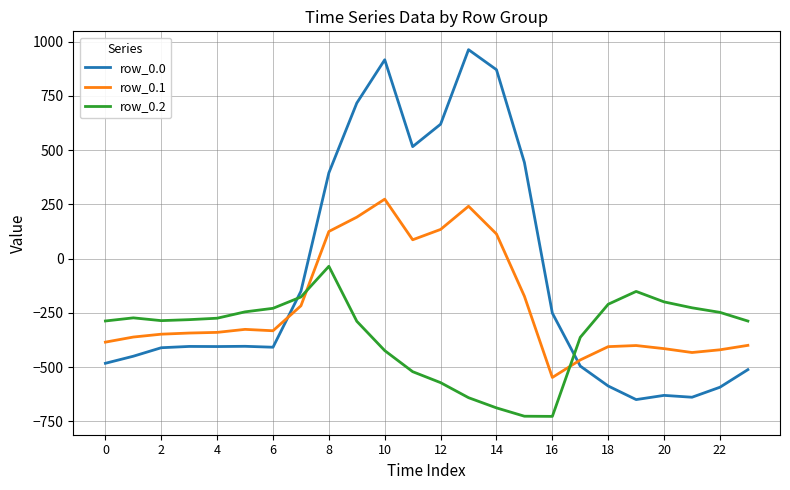

What is the difference between the maximum and minimum values in the row_0.0 series?

1611.9